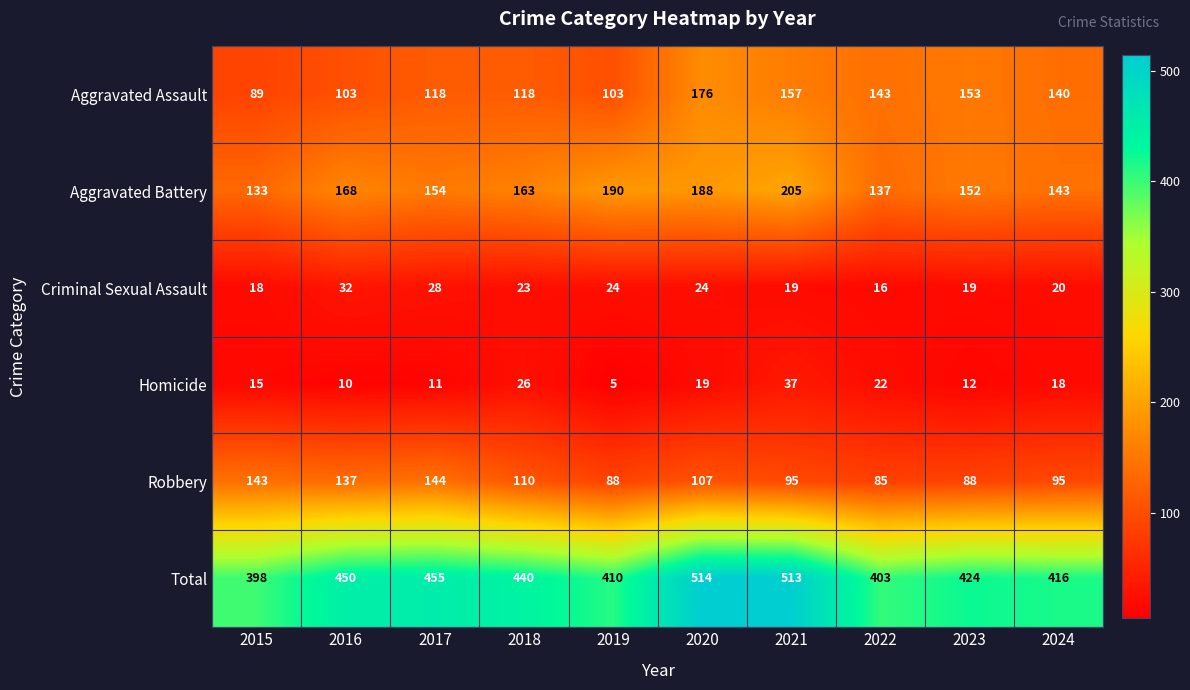

At 2017, list the series in order from largest to smallest.

Total, Aggravated Battery, Robbery, Aggravated Assault, Criminal Sexual Assault, Homicide